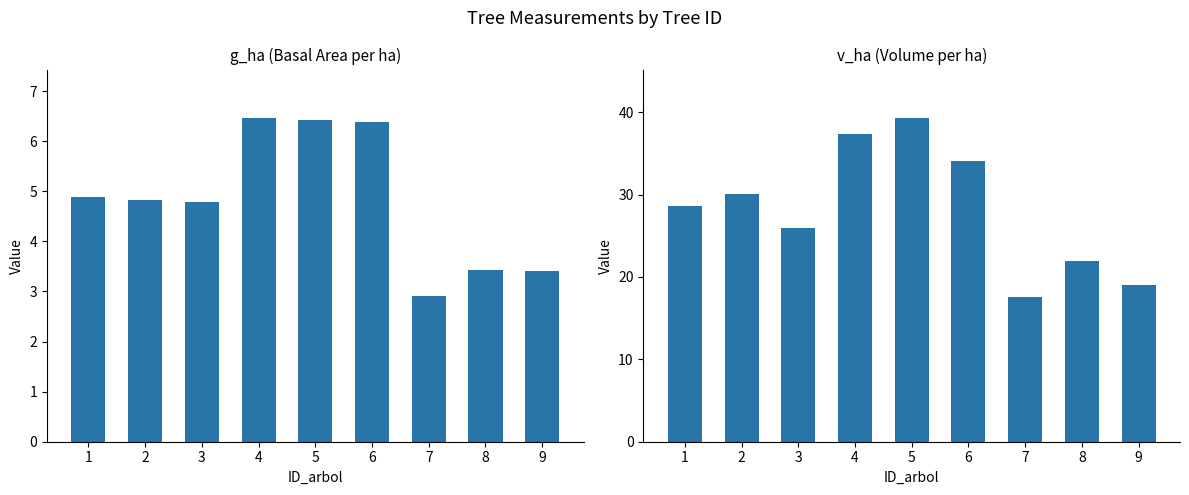

What are all the series names shown in the legend?

g_ha, v_ha